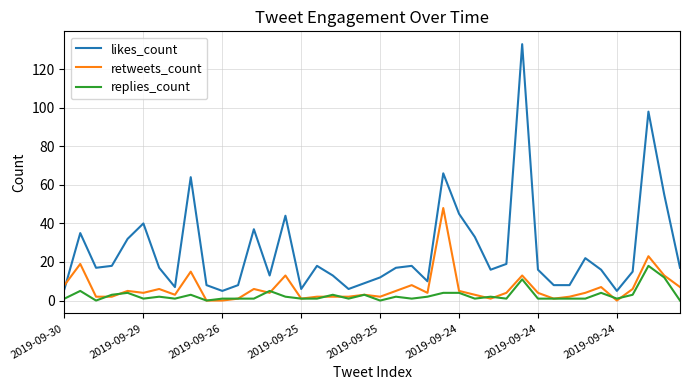

List the series in order of their overall mean, highest first.

likes_count, retweets_count, replies_count